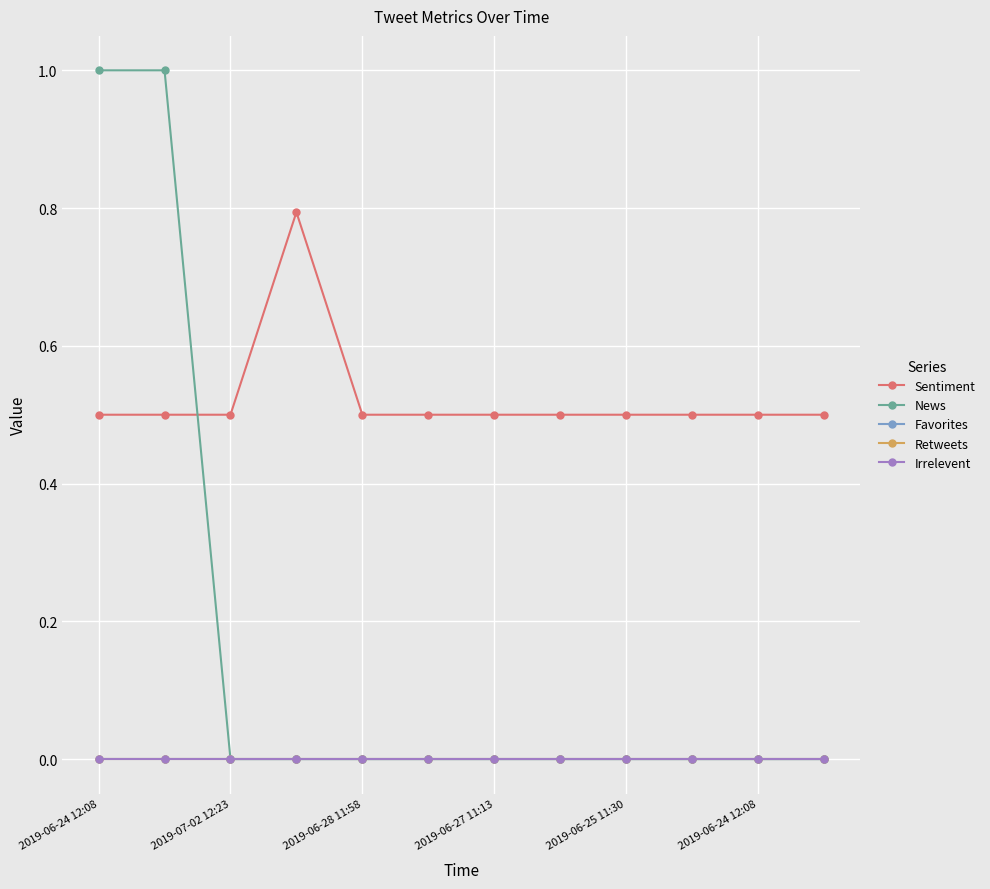

Does the chart have visible grid lines?

Yes